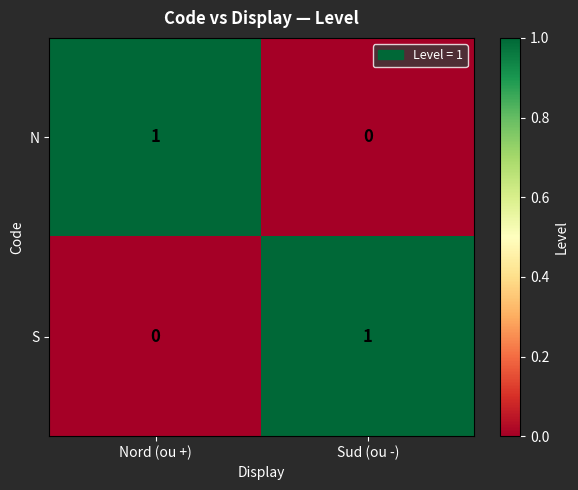

What is the spread (max minus min) of values at Nord (ou +)?

1